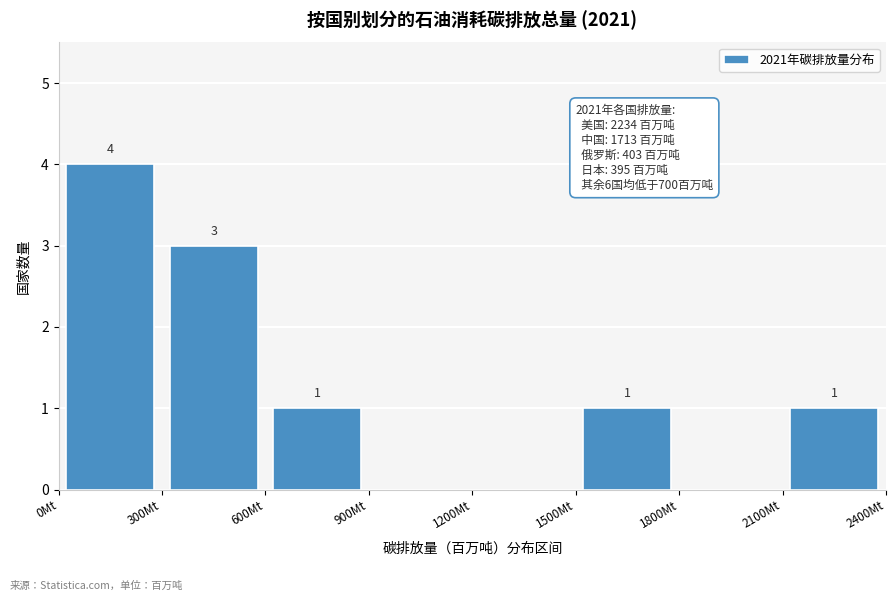

Over which range of the x-axis is the bar tallest?

0 to 300